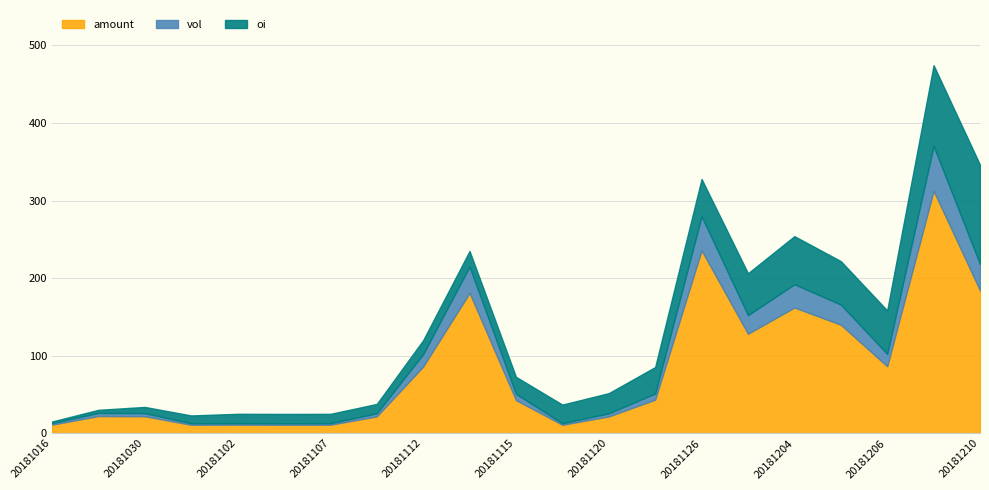

The value of amount at 20181109 is 31.3. True or false?

False